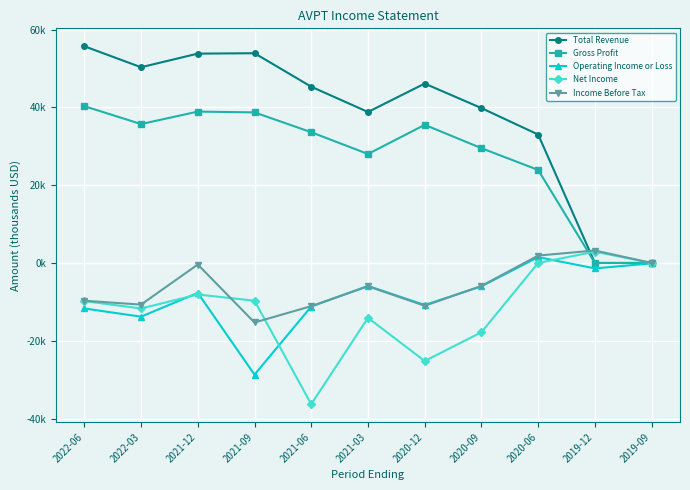

Reading right to left, what are all the values shown in this chart?

Total Revenue: 0.0	0.0	33.0	39.8	46.1	38.8	45.3	53.9	53.8	50.3	55.7
Gross Profit: 0.0	0.0	23.9	29.5	35.5	28.0	33.6	38.7	38.9	35.7	40.3
Operating Income or Loss: -0.1	-1.4	1.5	-6.0	-10.8	-5.9	-11.2	-28.7	-7.7	-13.8	-11.7
Net Income: 0.0	2.9	0.0	-17.8	-25.2	-14.1	-36.3	-9.7	-8.1	-11.7	-9.8
Income Before Tax: 0.0	3.2	1.9	-5.9	-11.0	-6.0	-11.1	-15.3	-0.4	-10.7	-9.7